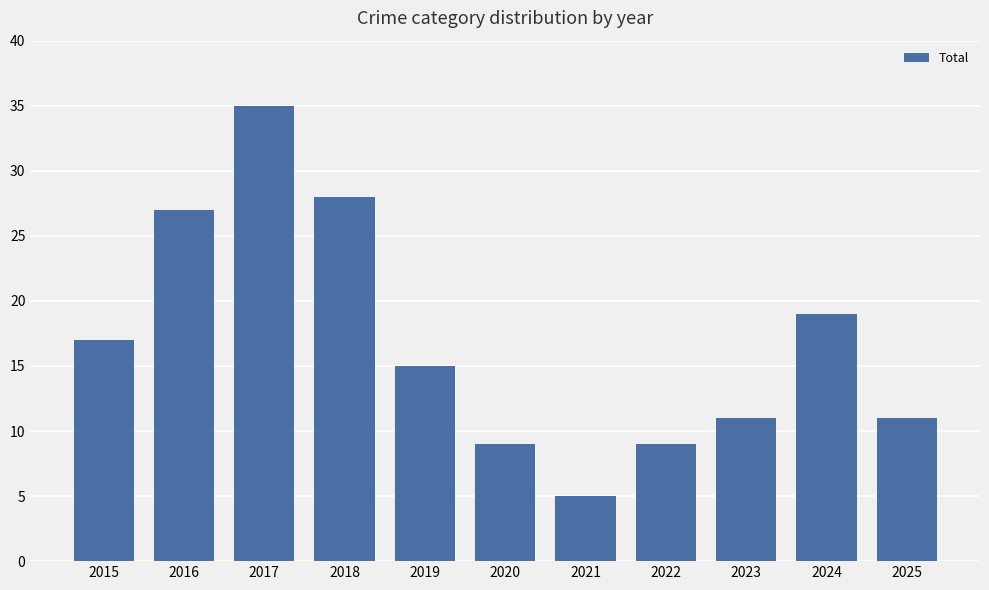

Reading left to right, extract all data points from this chart.

17	27	35	28	15	9	5	9	11	19	11